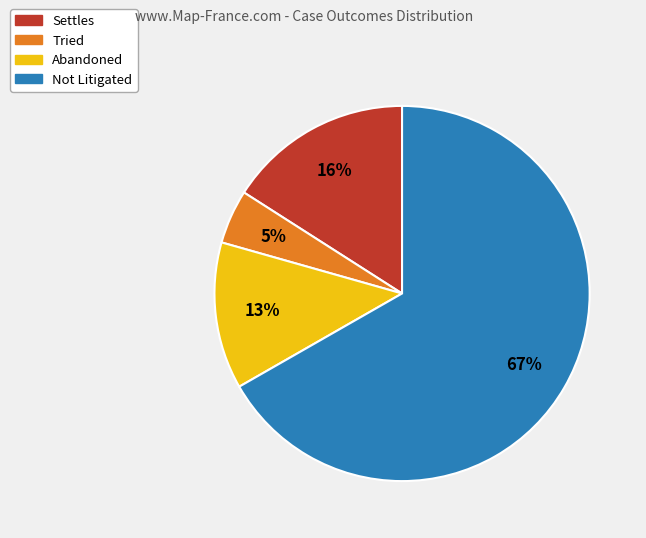

Rank the categories by value from highest to lowest.

Not Litigated, Settles, Abandoned, Tried